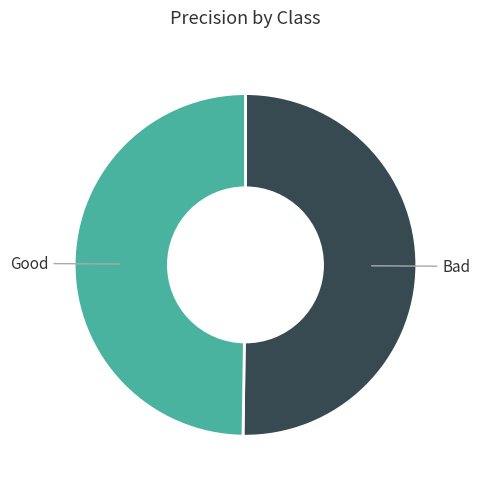

Count the number of slices in the pie.

2